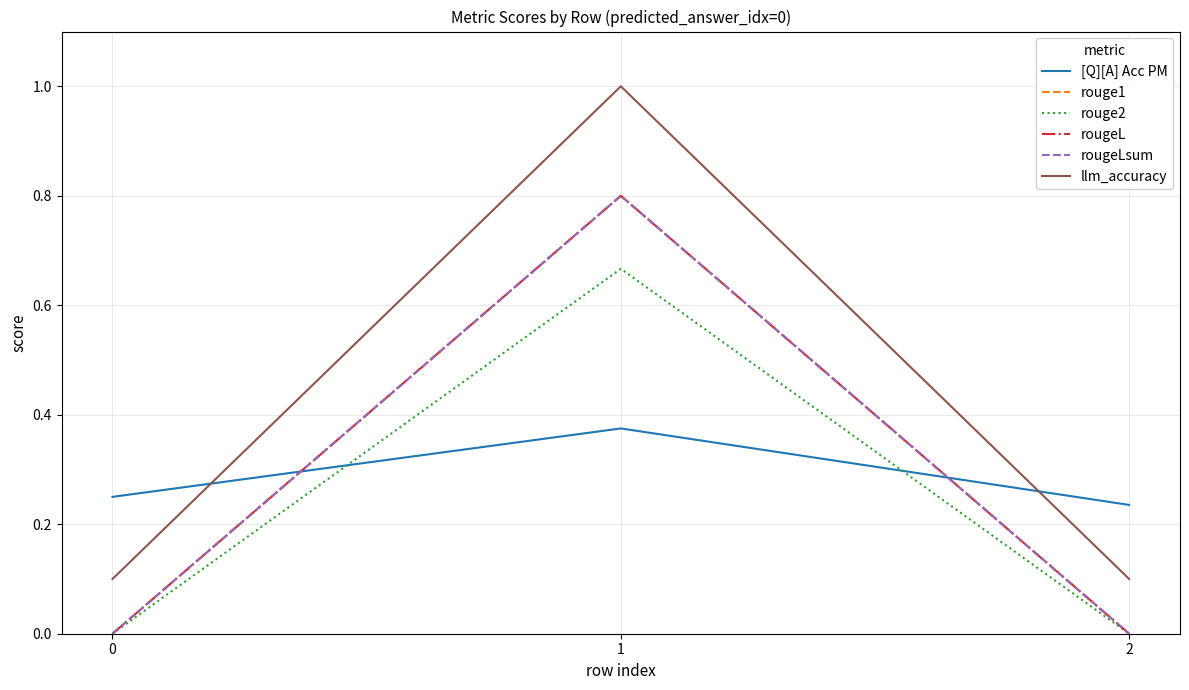

Which series changed the most between 0 and 1?

llm_accuracy